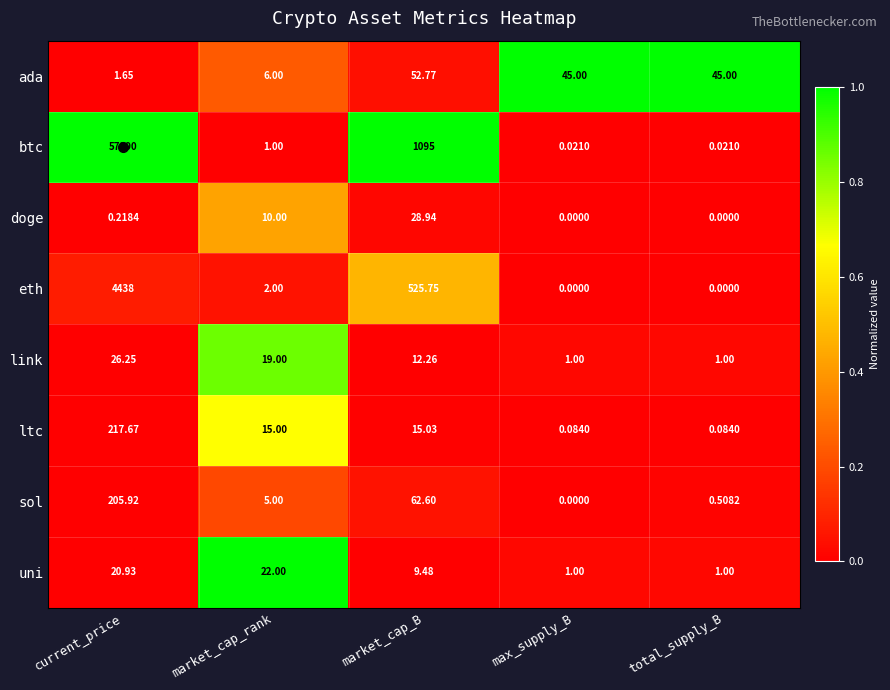

Is the value of btc at total_supply_B greater than the value of ltc at market_cap_rank?

No